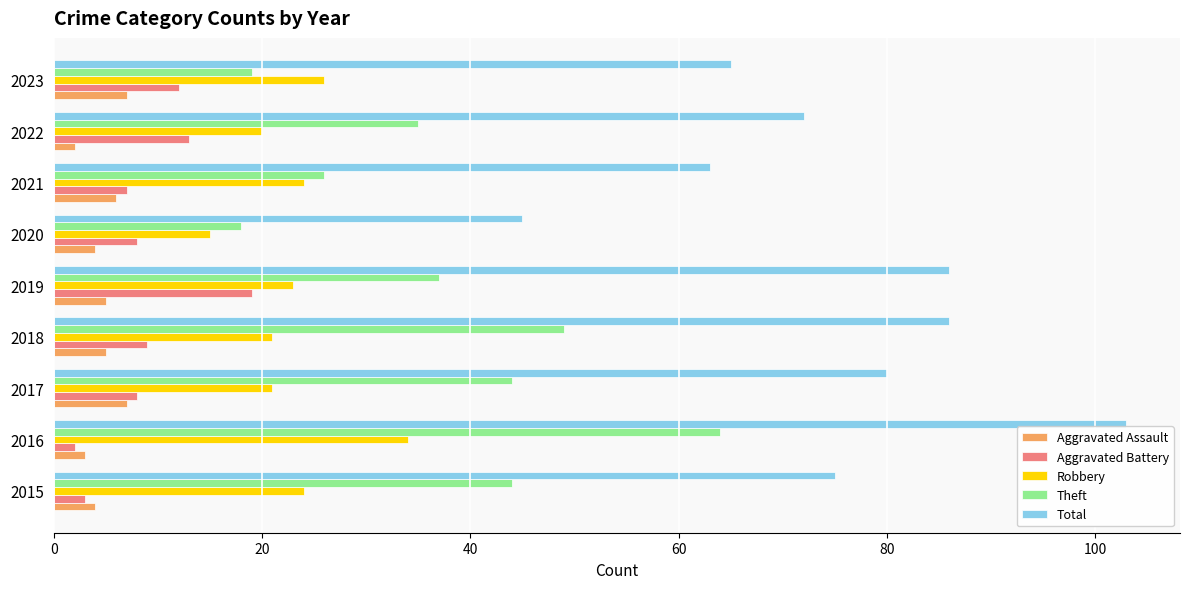

True or false: Theft has a value of 29 at 2023.

False